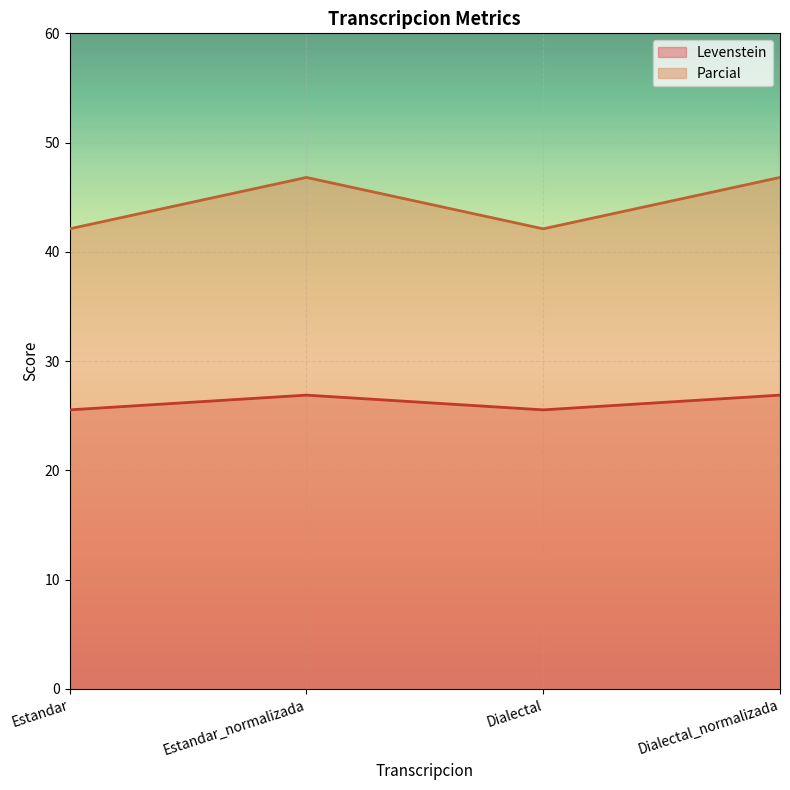

Which category has the highest value in the Levenstein series?

Estandar_normalizada